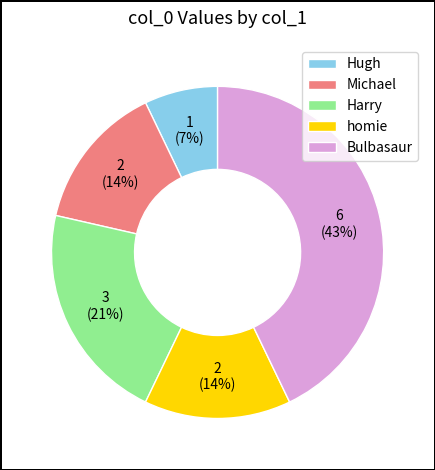

Which category has the biggest portion of the pie?

Bulbasaur